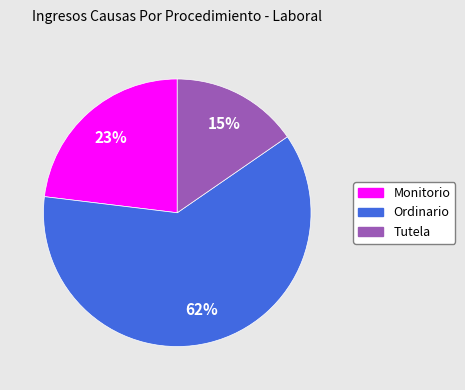

To the nearest percent, what is the average slice percentage?

33%